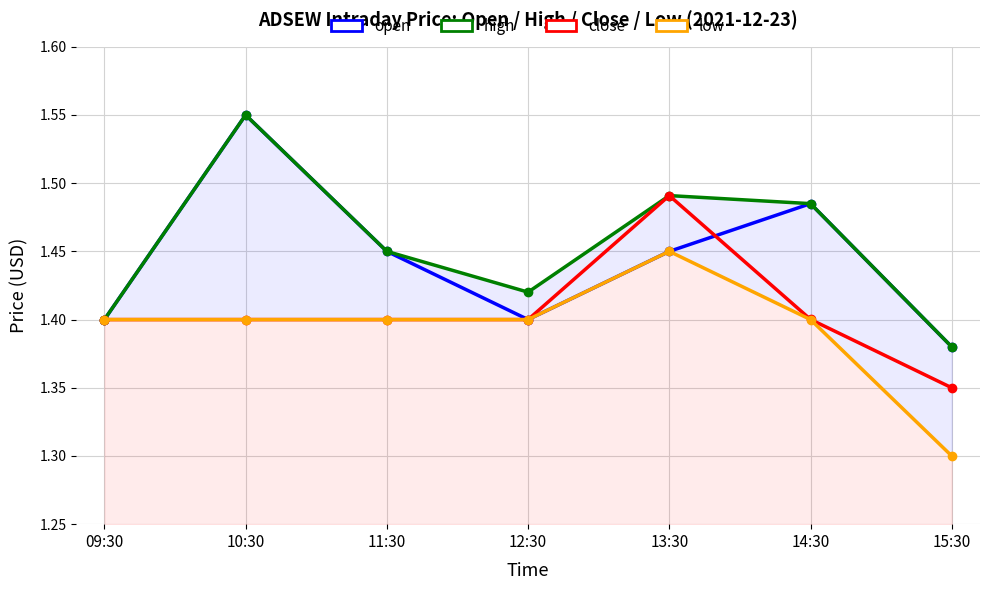

Does the chart display data point markers on the line(s)?

Yes